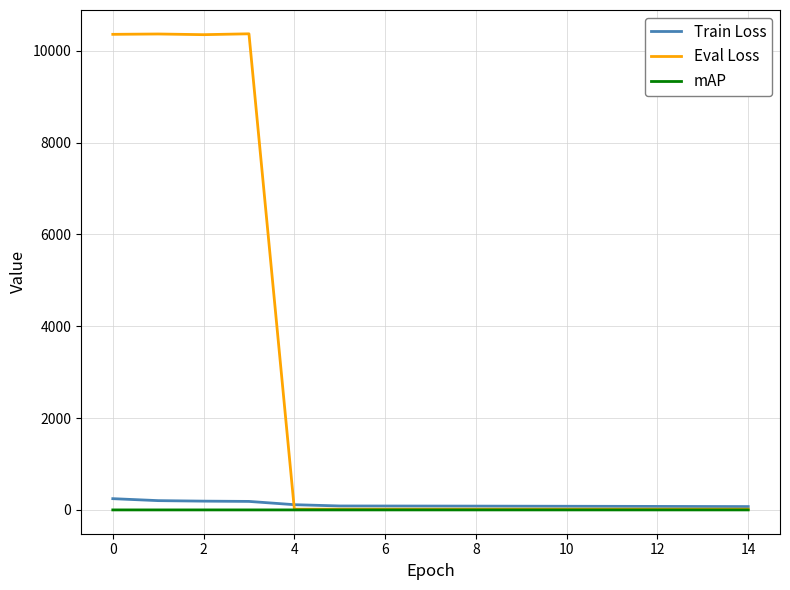

What is the greatest value displayed?

10368.3